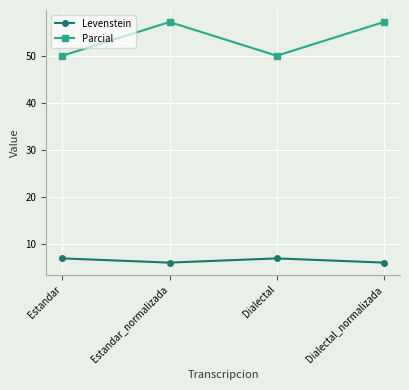

What is the minimum value for Levenstein?

6.1